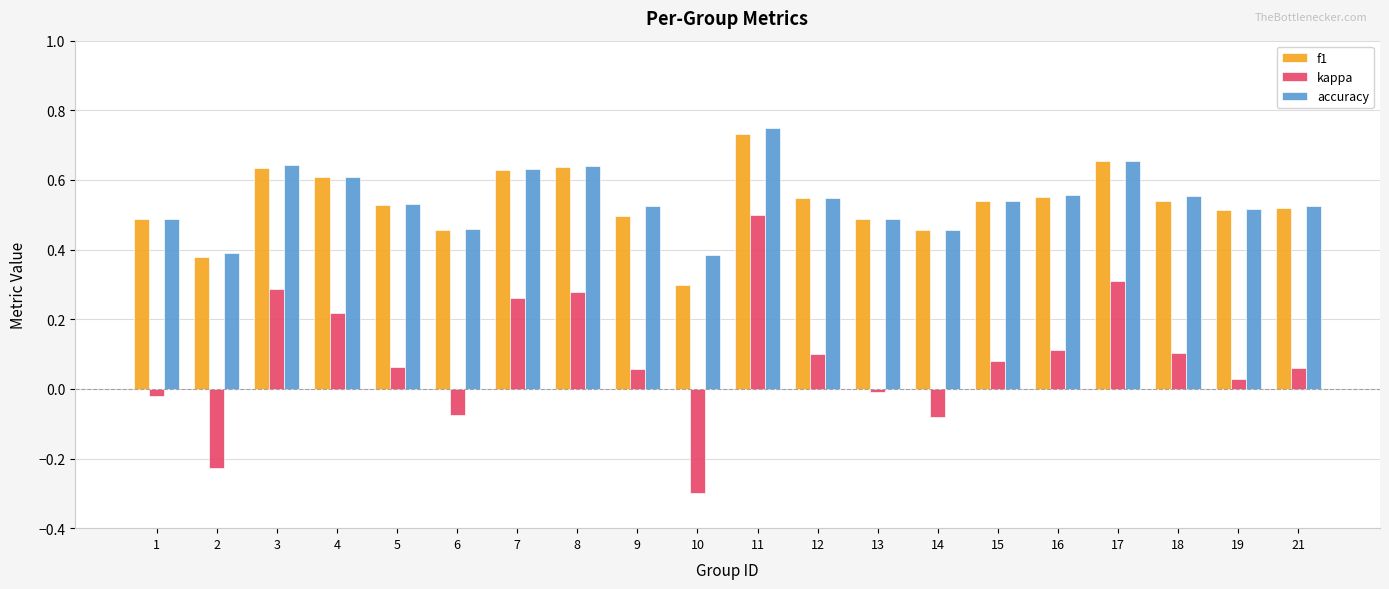

Between 6 and 9, which series saw the biggest shift?

kappa